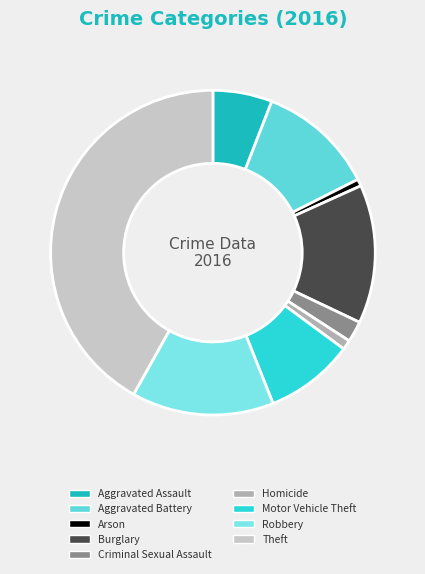

To the nearest percent, what is the combined percentage of Aggravated Assault and Aggravated Battery?

18%